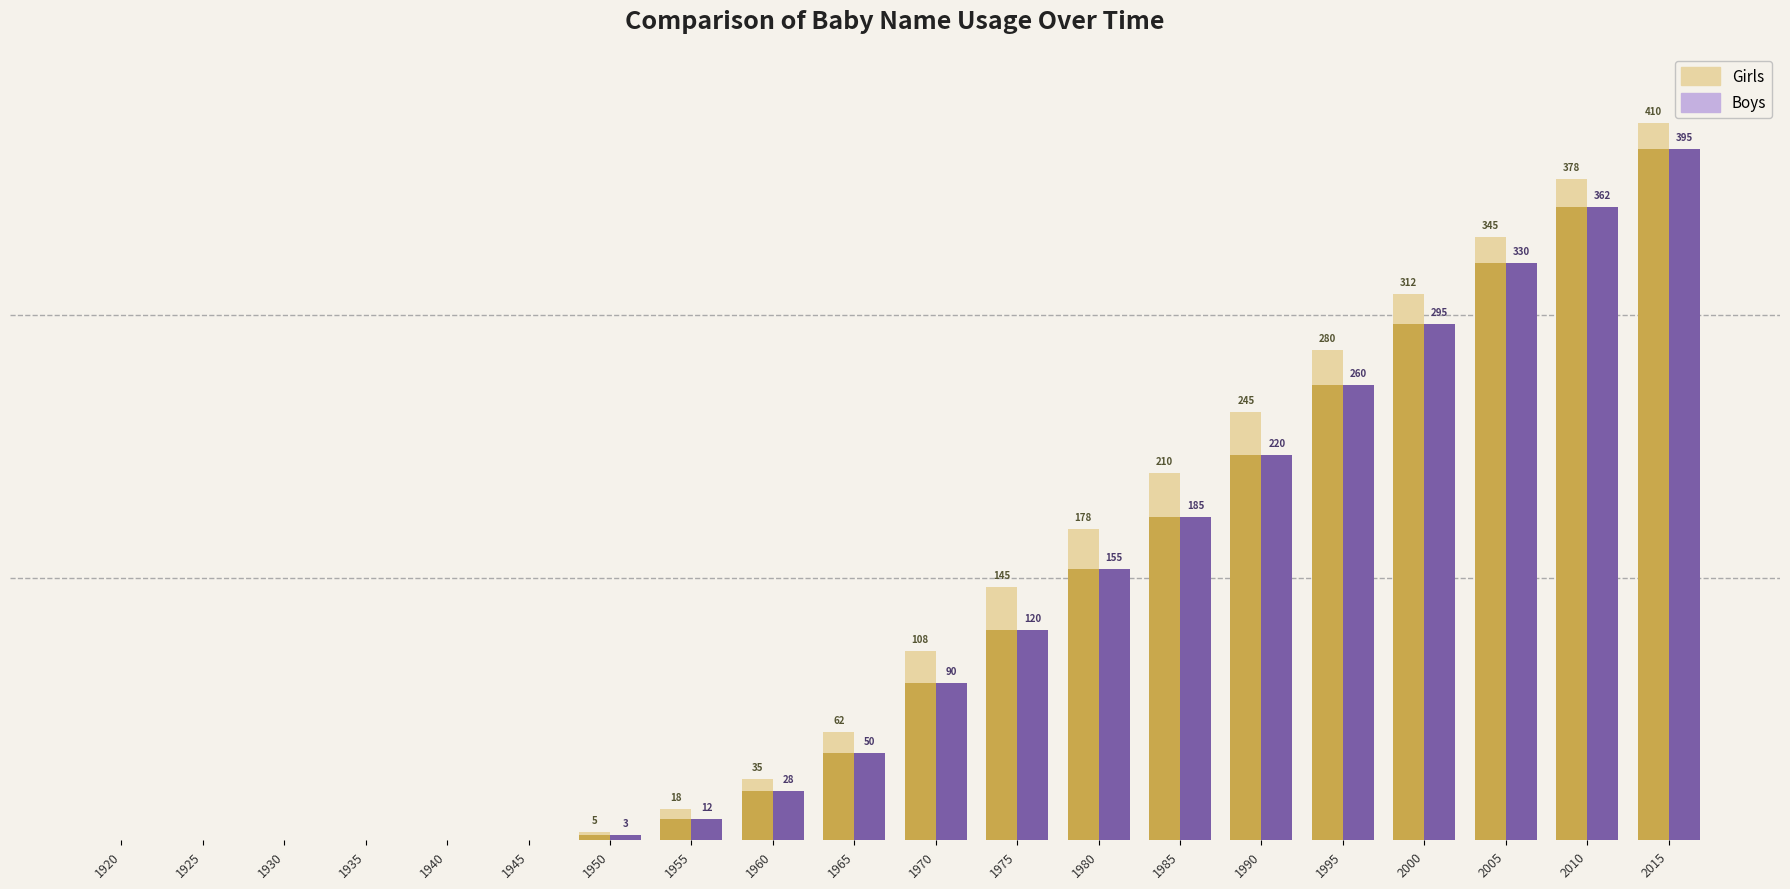

What is the sum of the Boys values at 2015 and 1940?

395